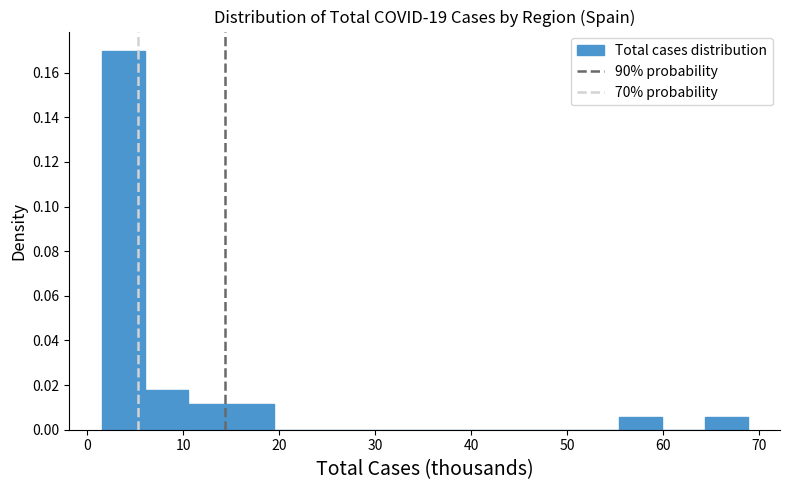

Reading left to right, list every bar in this chart as the range it spans on the x-axis followed by its height. Neither the bar edges nor the heights are printed on the chart, so give them approximately, as read against the axes.

1 to 6: 0.170
6 to 10: 0.018
10 to 15: 0.012
15 to 19: 0.012
19 to 24: 0
24 to 28: 0
28 to 33: 0
33 to 37: 0
37 to 42: 0
42 to 46: 0
46 to 51: 0
51 to 55: 0
55 to 60: 0.006
60 to 64: 0
64 to 69: 0.006